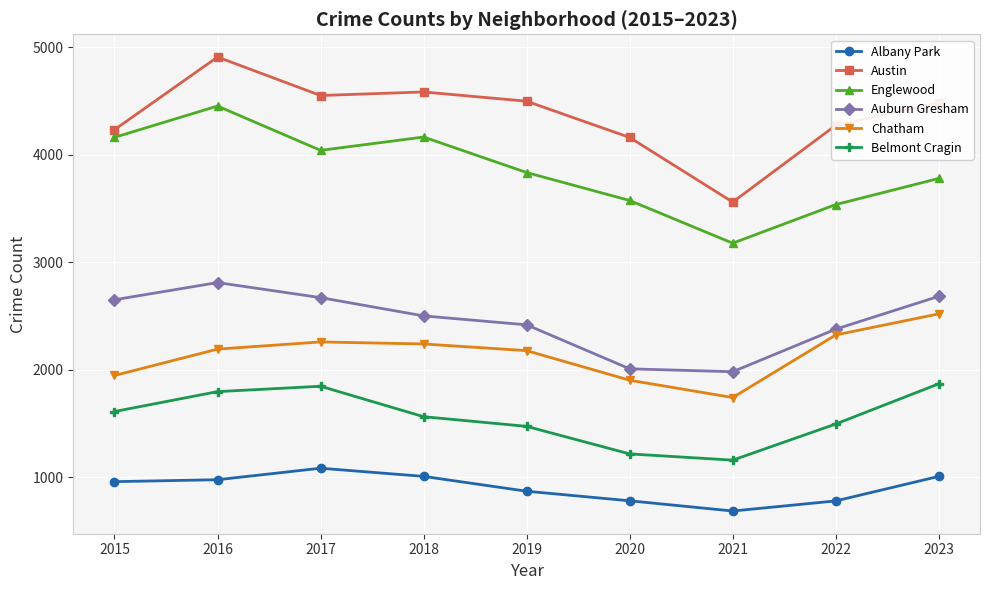

What is the difference between the second highest and second lowest values in the Albany Park series?

228